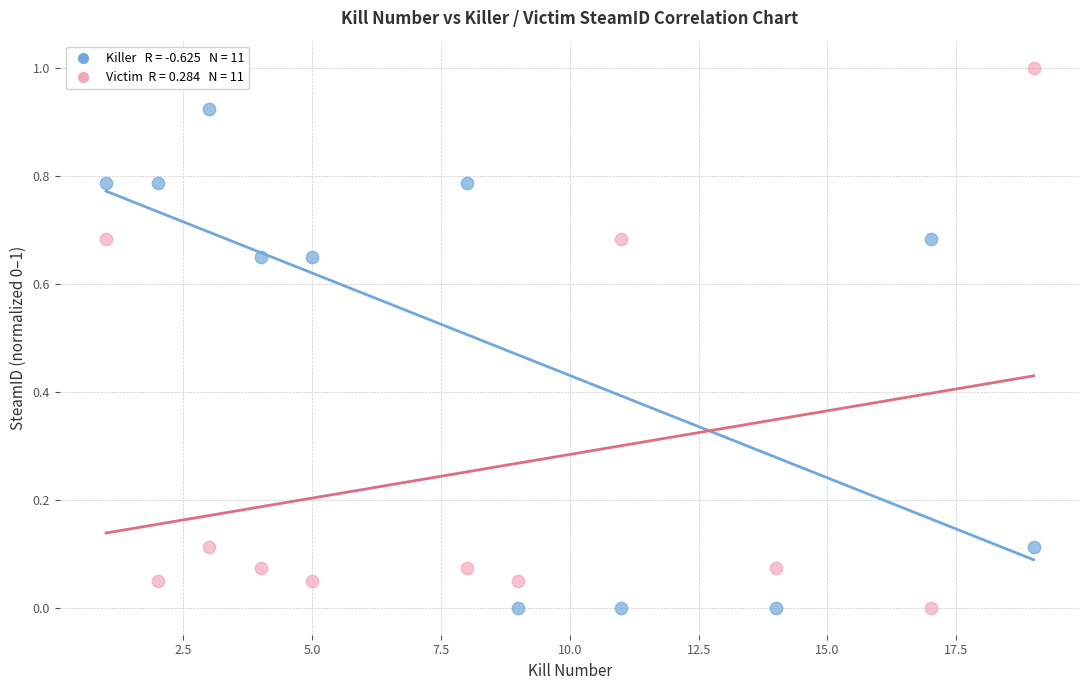

Across all data points, what is the range of Y values (max minus min)?

1.0